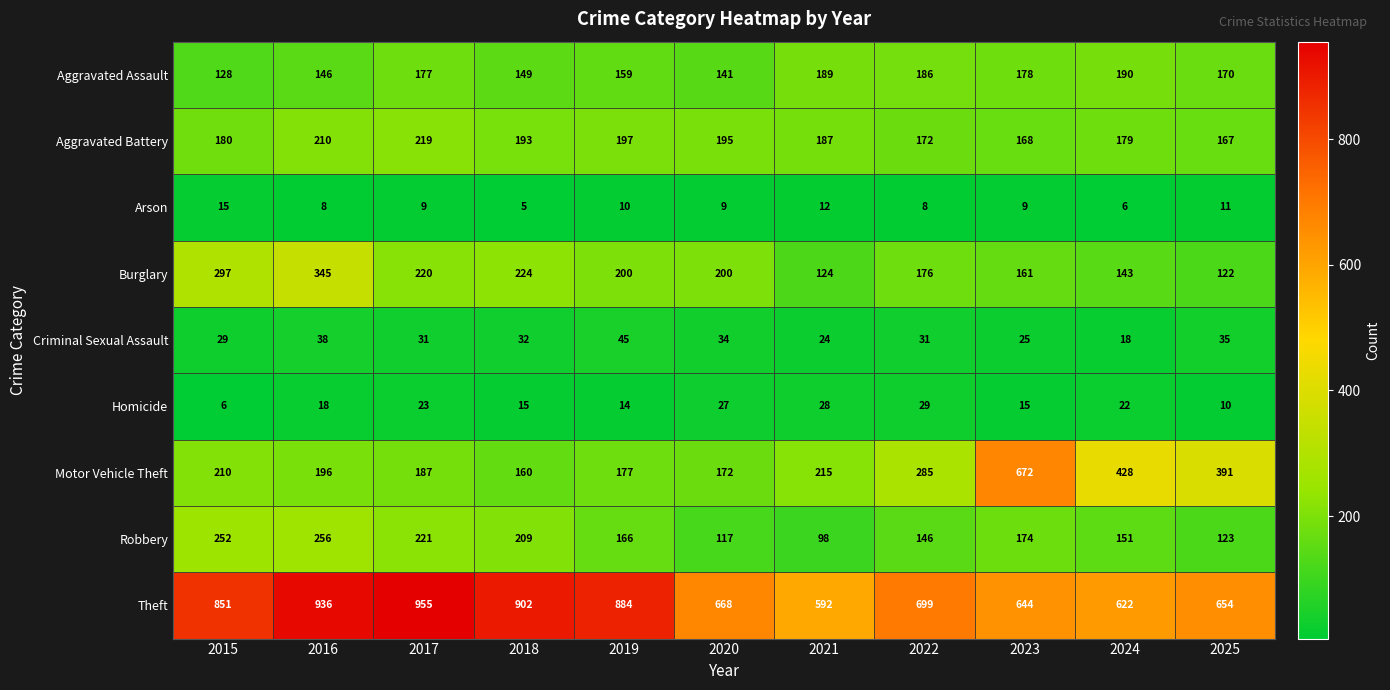

Rank the series at 2025 from highest to lowest value.

Theft, Motor Vehicle Theft, Aggravated Assault, Aggravated Battery, Robbery, Burglary, Criminal Sexual Assault, Arson, Homicide